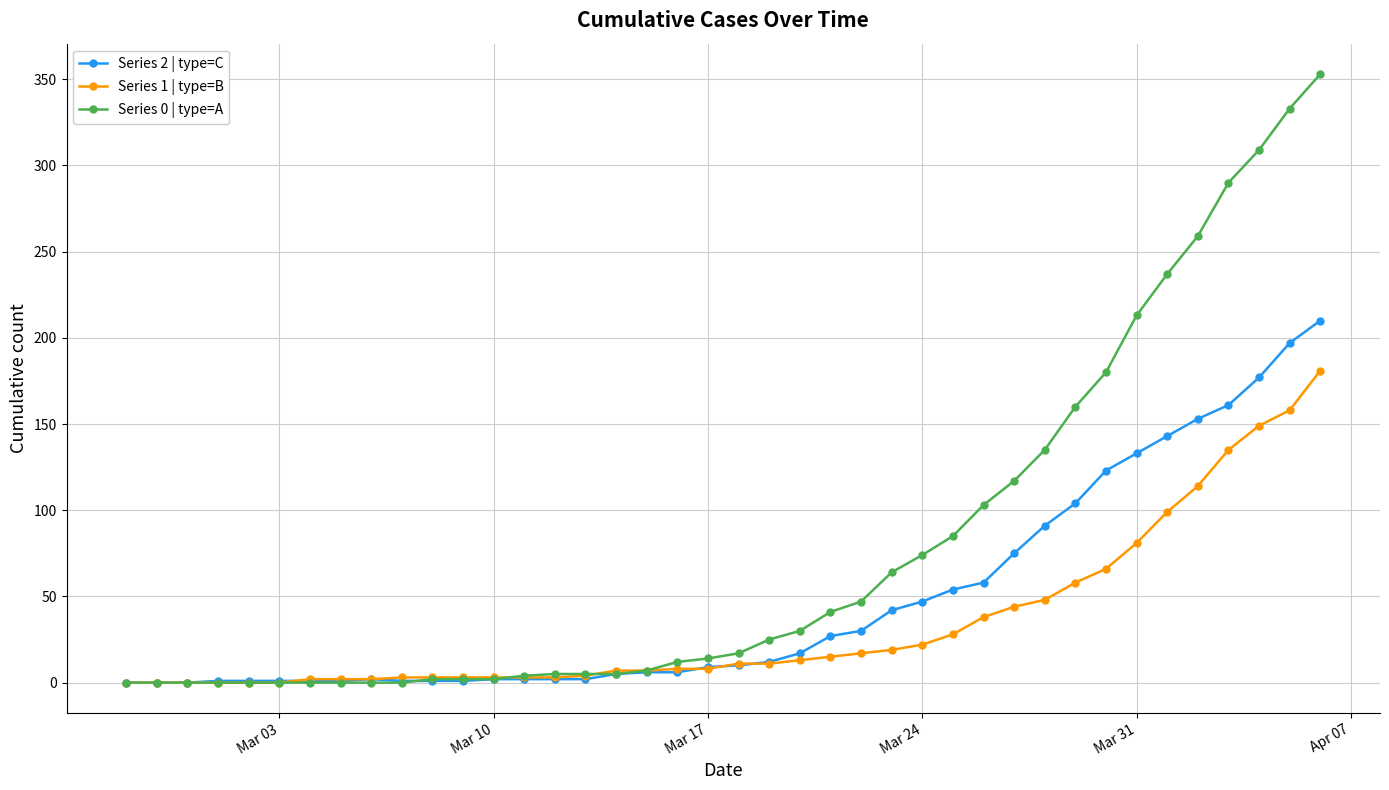

Rank the series by their average value, from lowest to highest.

Series 1 | type=B, Series 2 | type=C, Series 0 | type=A